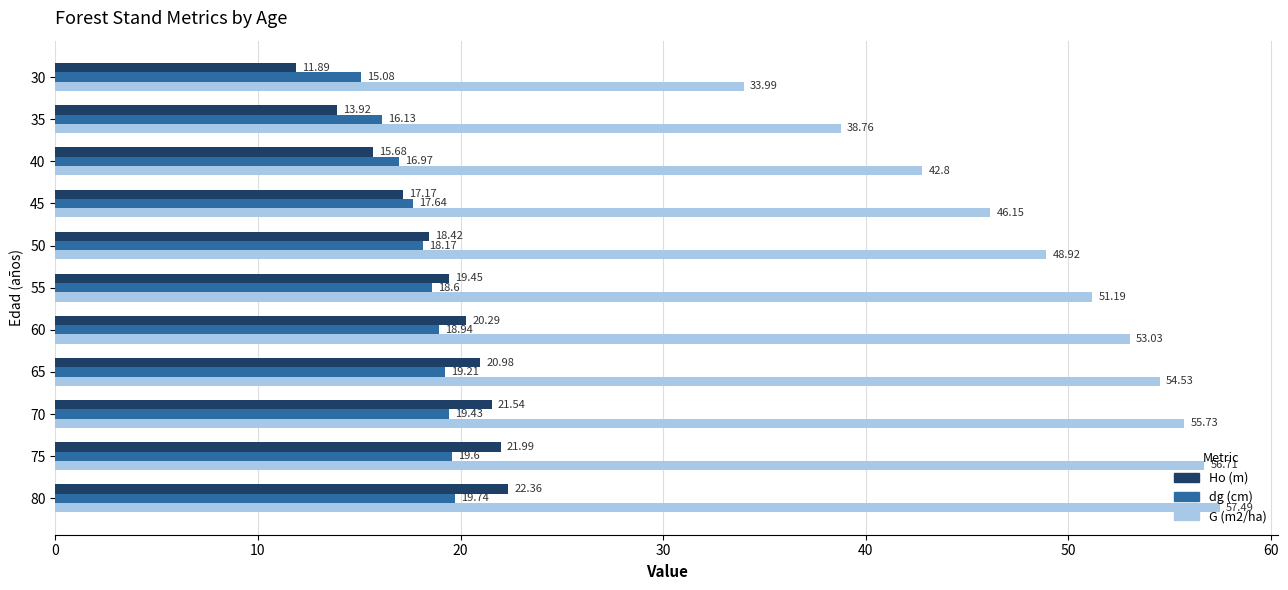

Rank the series by their maximum value, from lowest to highest.

dg (cm), Ho (m), G (m2/ha)